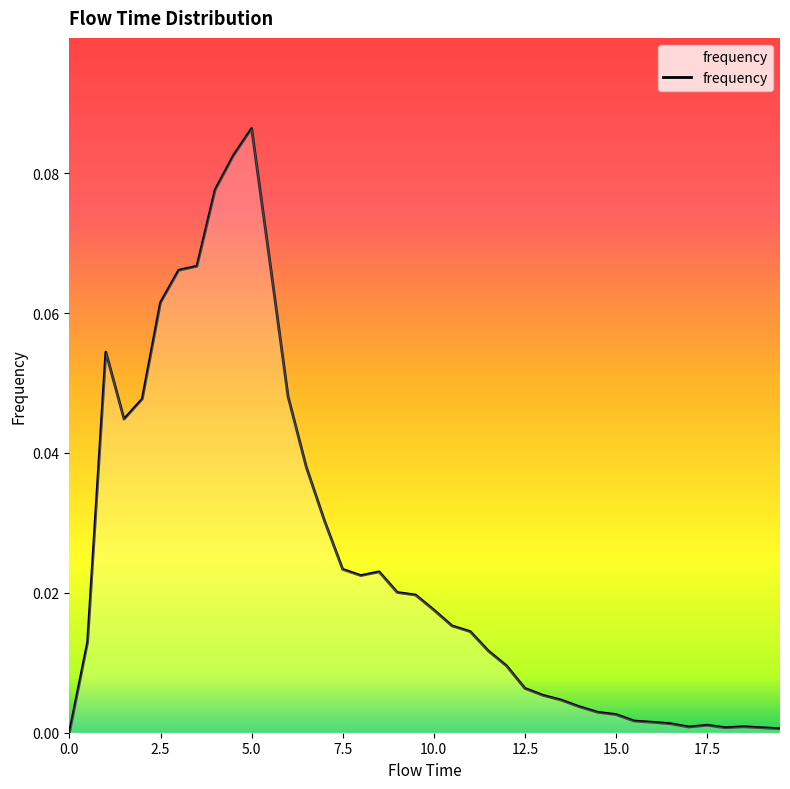

What is the label of the 19th point from the right?

10.5